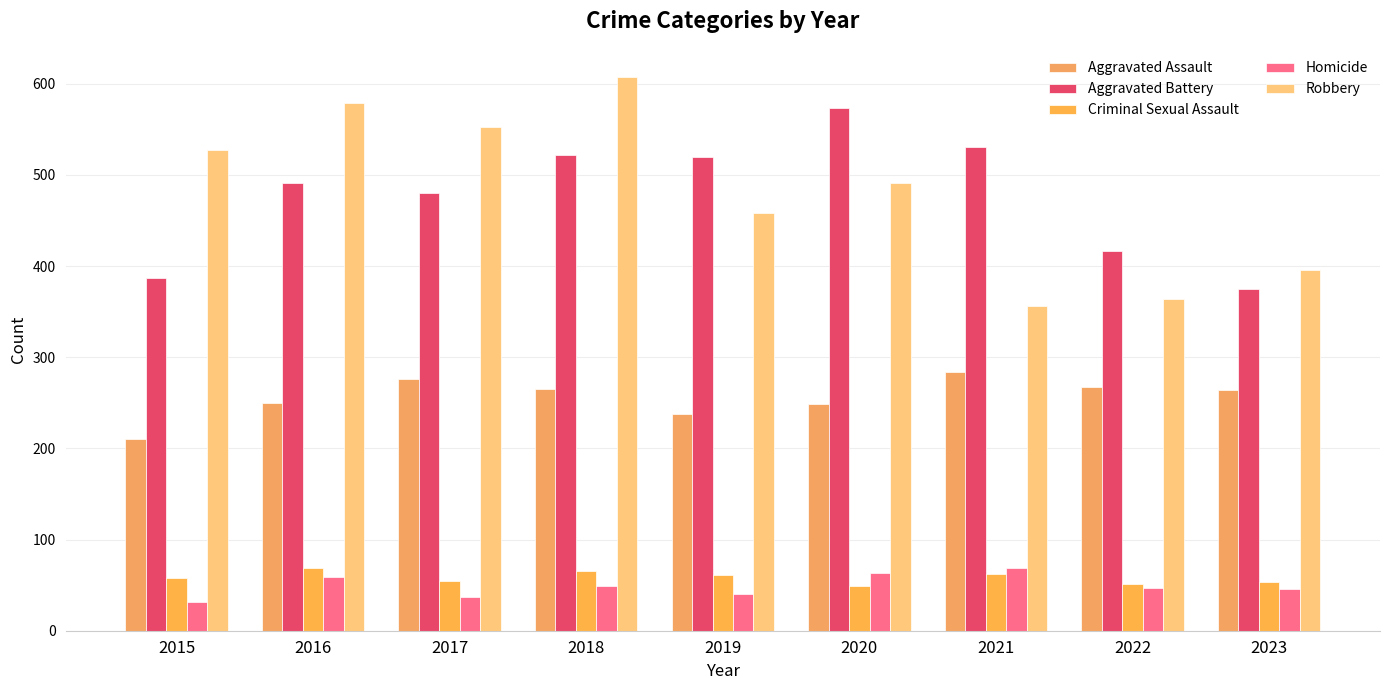

What is the total value across all series at 2018?

1509